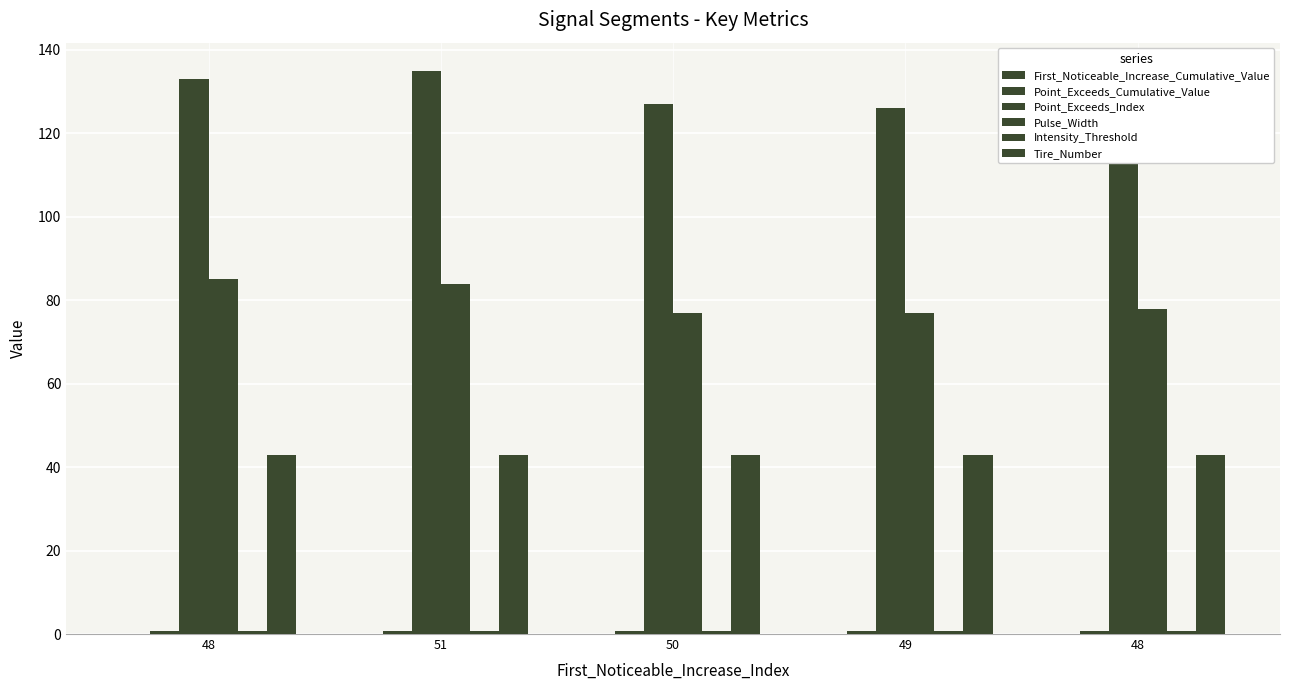

Which series has the largest range (max minus min)?

Point_Exceeds_Index